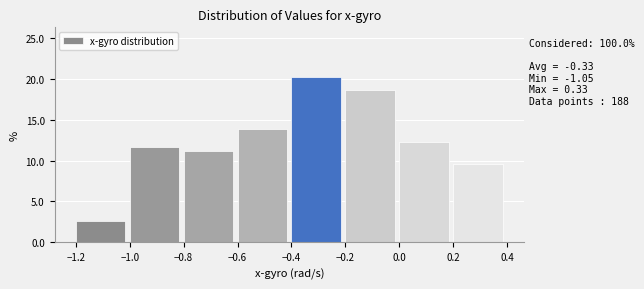

Over which range of the x-axis is the bar tallest?

-0.4 to -0.2